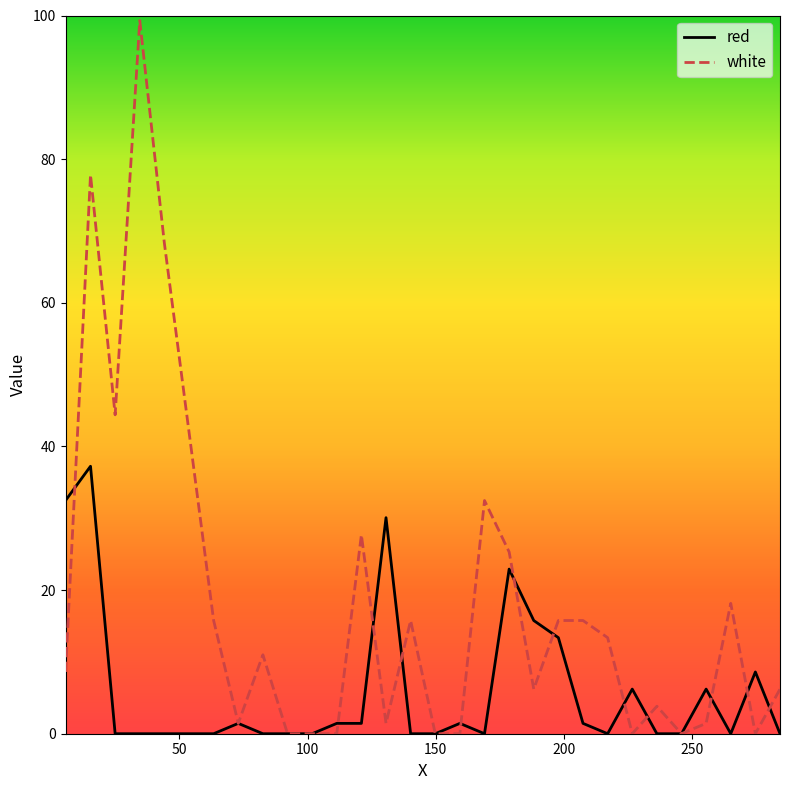

At how many categories does at least one series exceed 85?

1